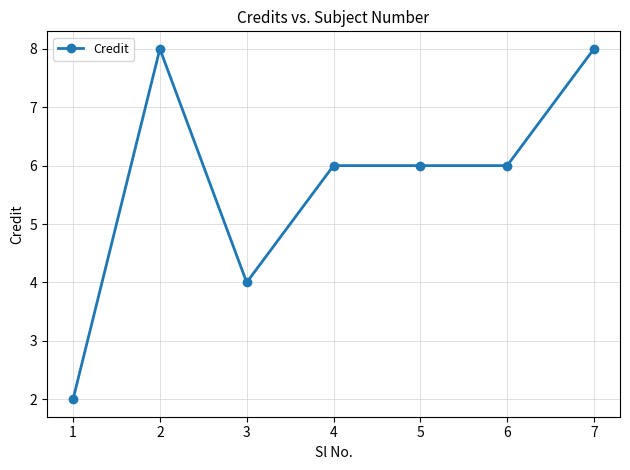

True or false: there are more than 2 points higher than both neighbors.

False